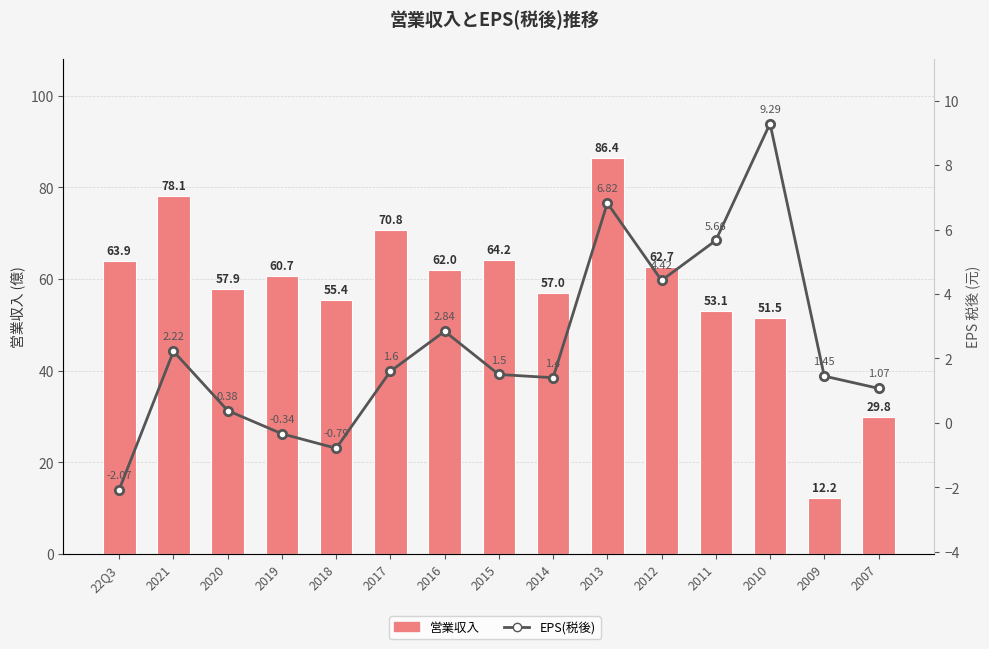

At how many categories does at least one series exceed 53?

12